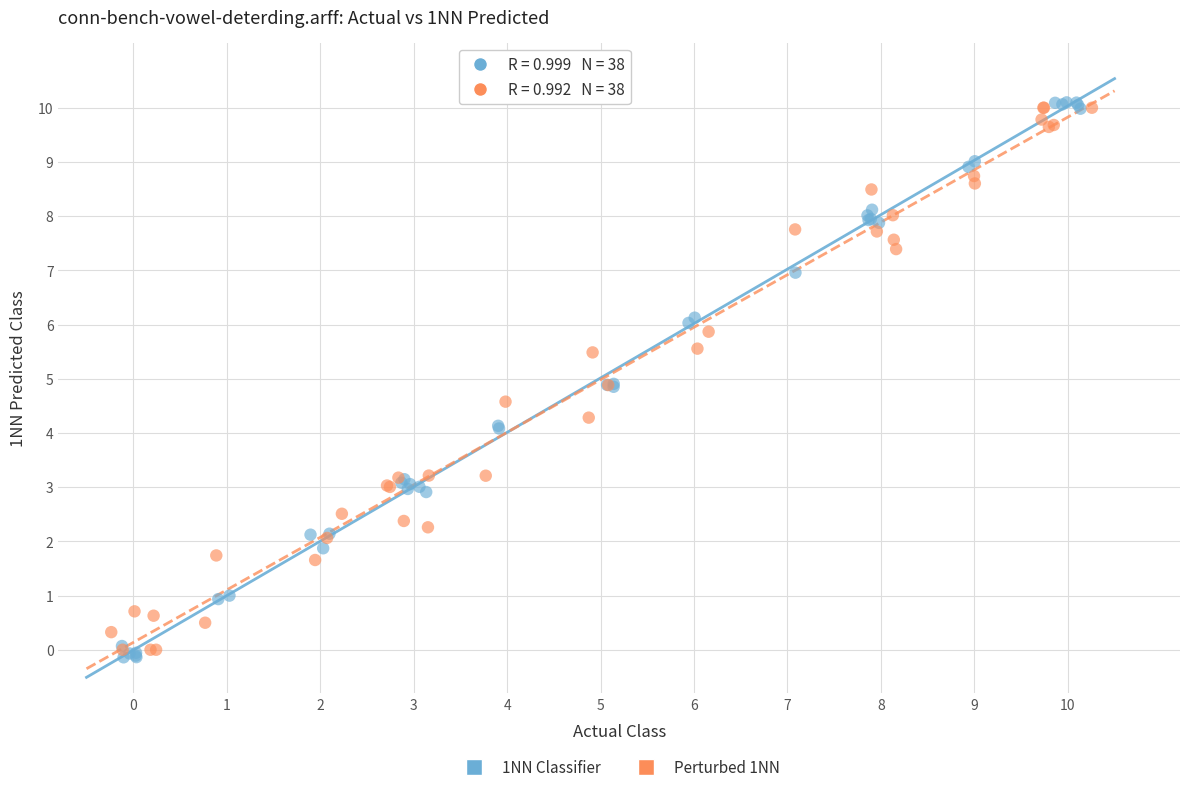

Which series contains the lowest Y value?

1NN Classifier